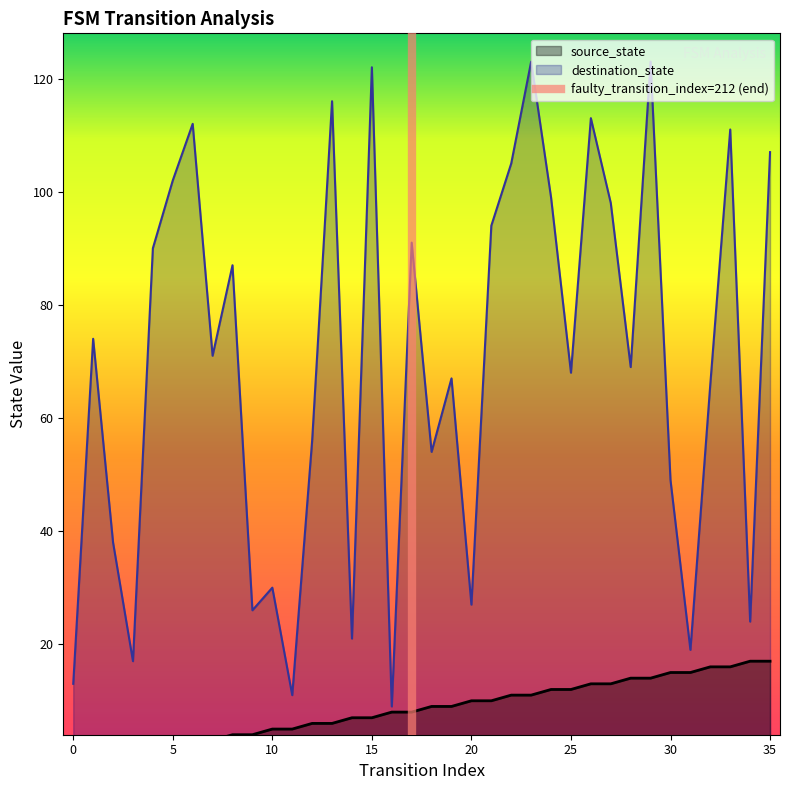

True or false: destination_state has a value of 11 at 20.

False